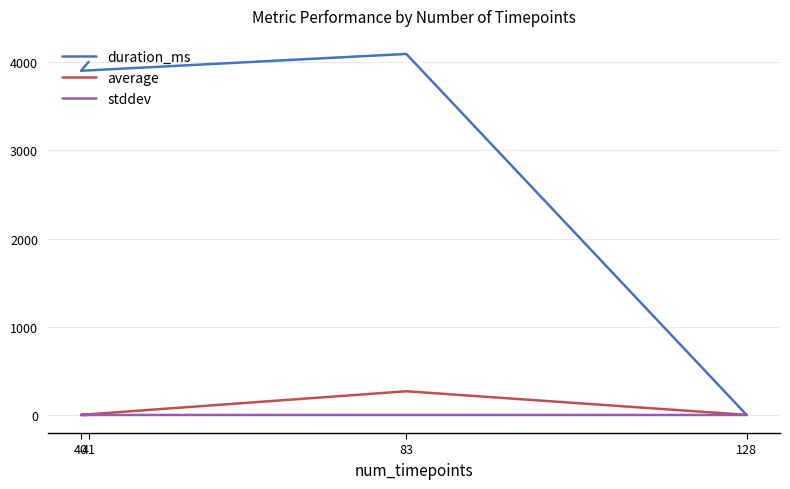

What is the difference between the average values at 41 and 128?

0.8